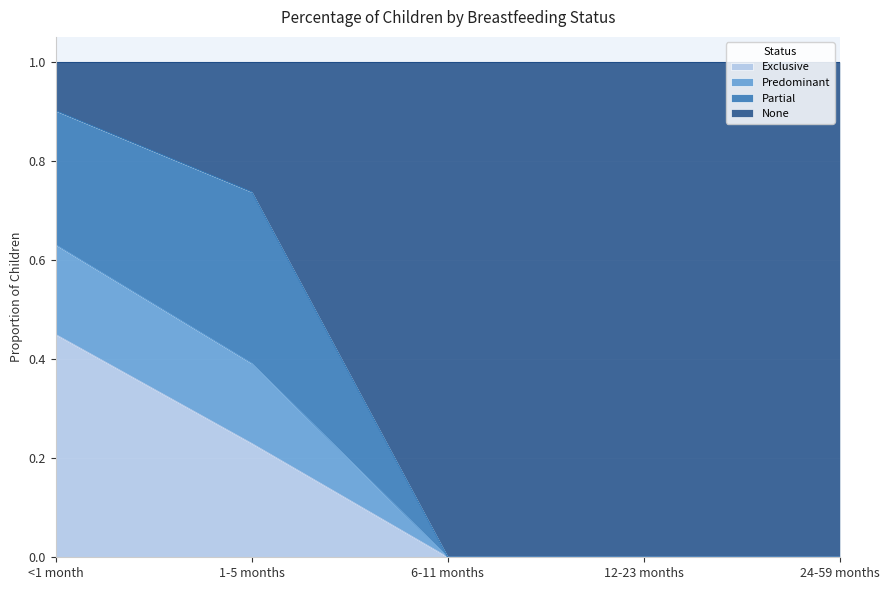

At which label is Exclusive closest to 0?

6-11 months